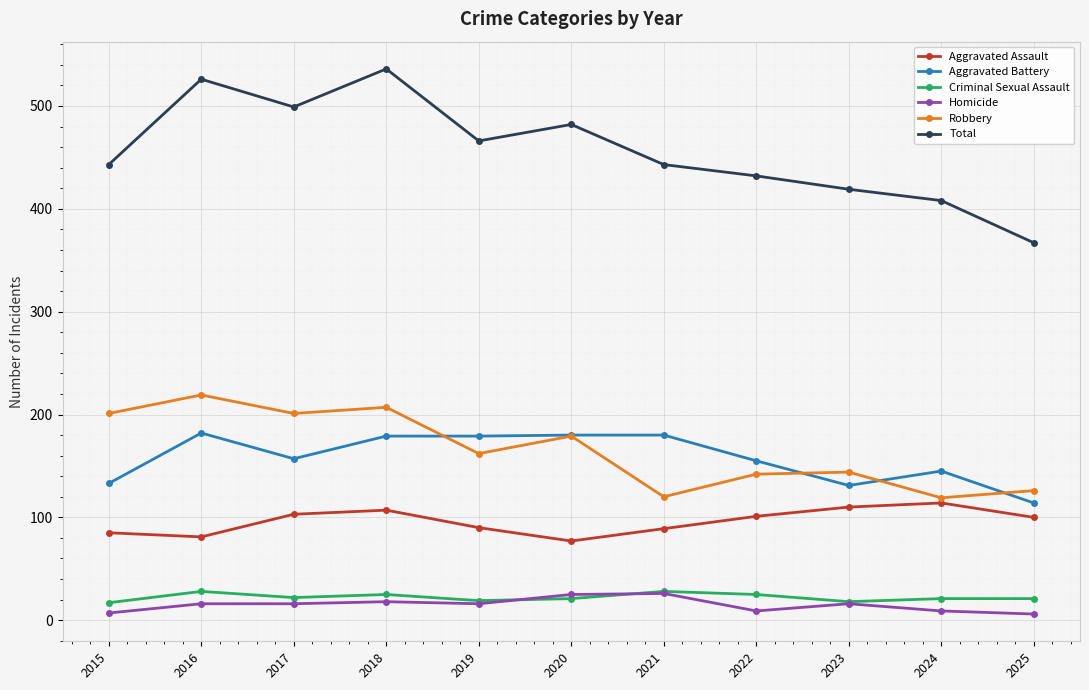

The value of Total at 2018 is 344. True or false?

False